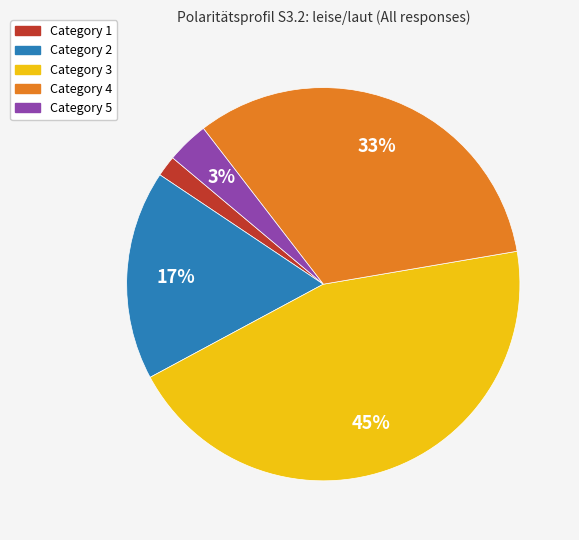

Is there any slice that represents more than half of the pie?

No